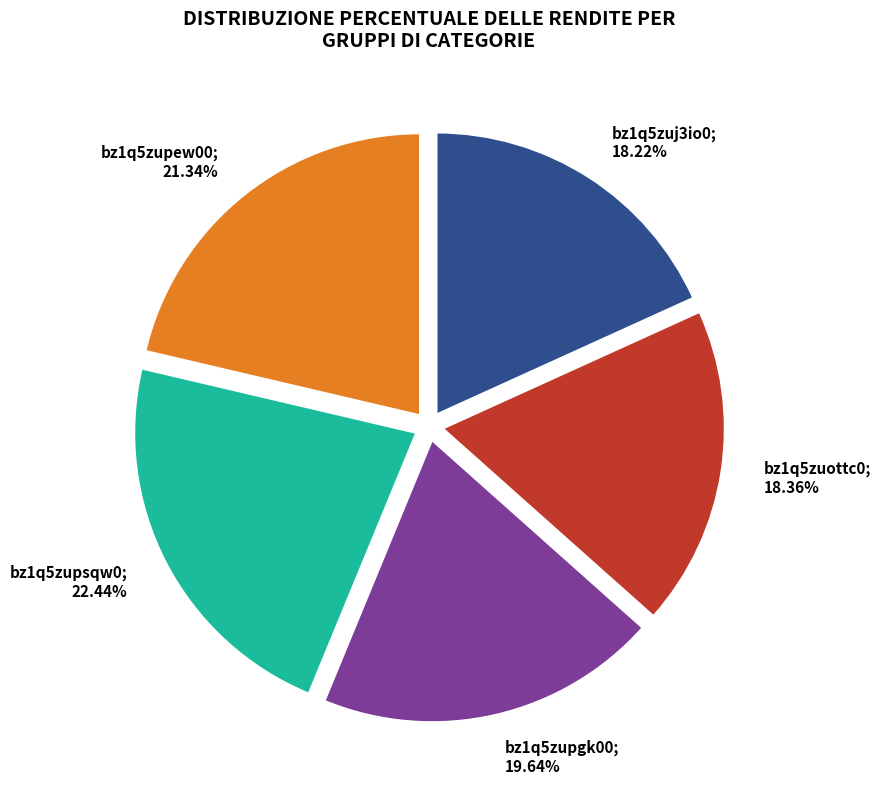

Is there any slice that represents more than half of the pie?

No